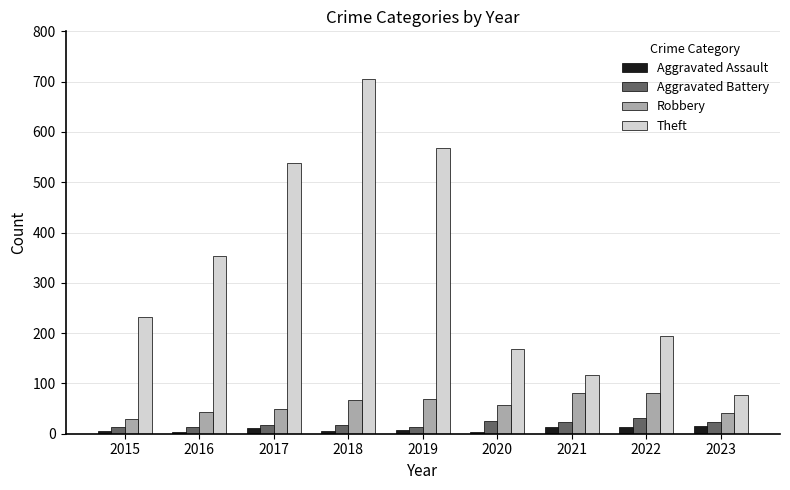

Is the value of Robbery at 2015 greater than the value of Theft at 2023?

No